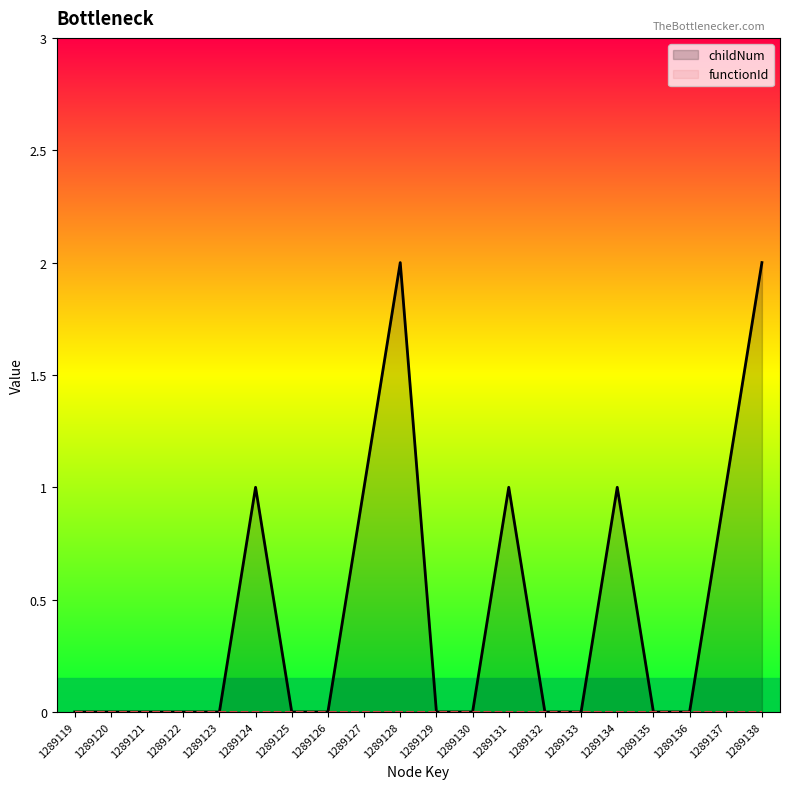

Reading right to left, what are all the values shown in this chart?

childNum: 2	1	0	0	1	0	0	1	0	0	2	1	0	0	1	0	0	0	0	0
functionId: 0	0	0	0	0	0	0	0	0	0	0	0	0	0	0	0	0	0	0	0